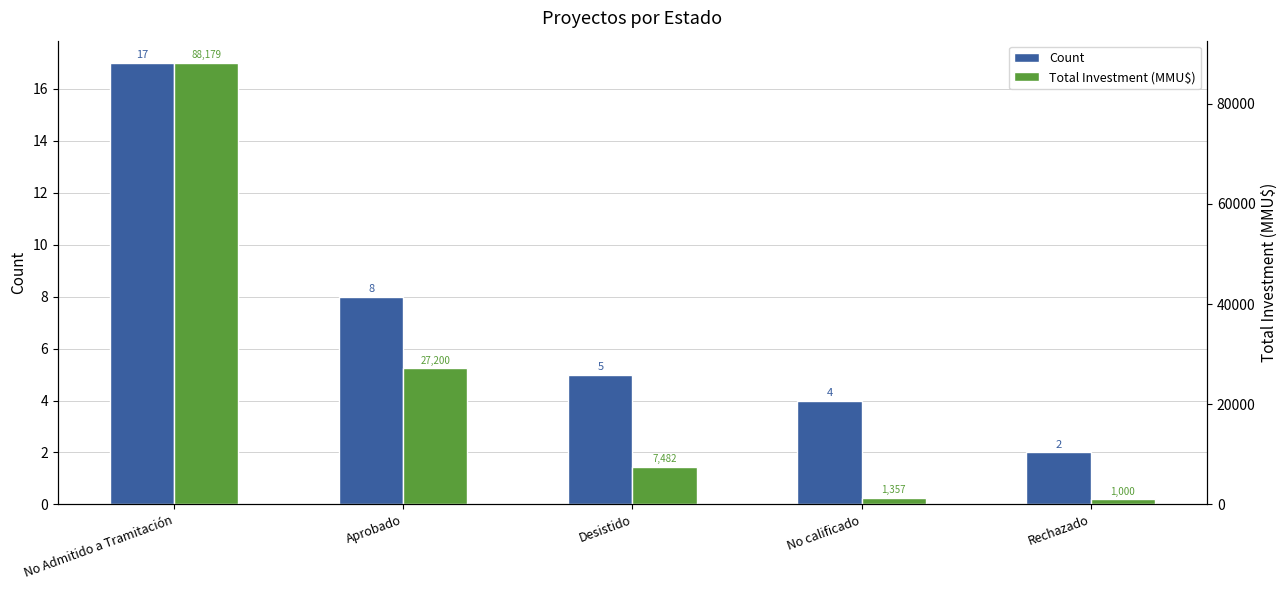

Read the Total Investment (MMU$) value at Rechazado.

1000